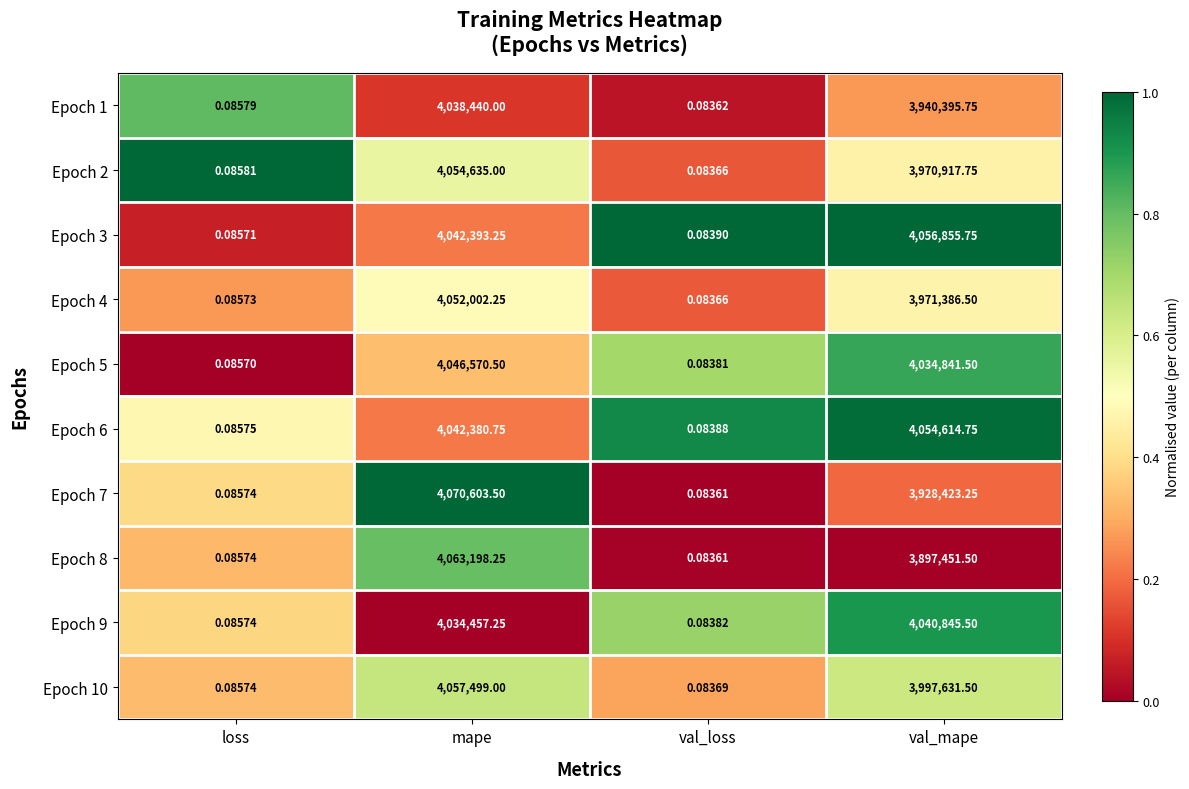

Which series changed the most between mape and val_loss?

Epoch 7